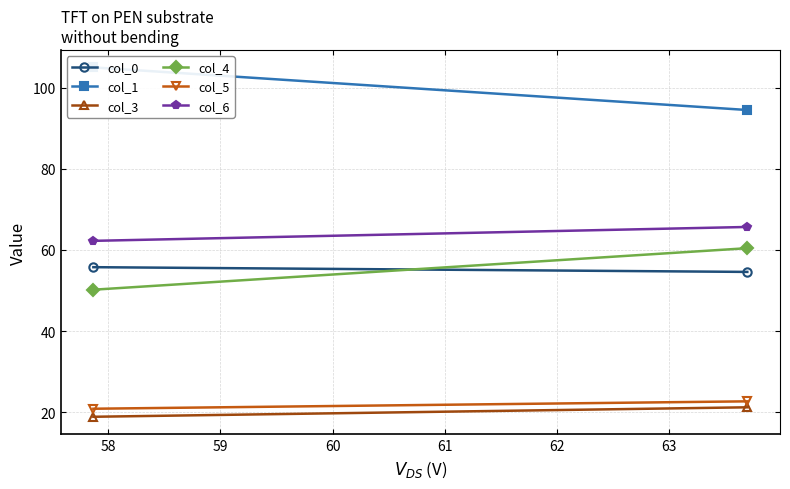

Is it true that col_4 equals 100.6 at 58?

False